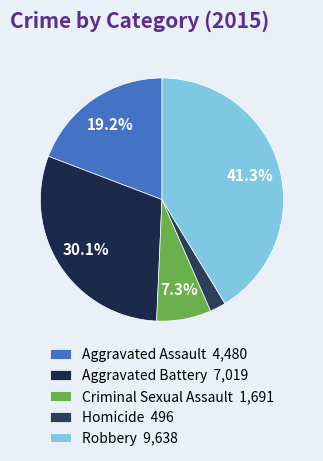

What is the total percentage of Criminal Sexual Assault and Aggravated Assault?

26.5%